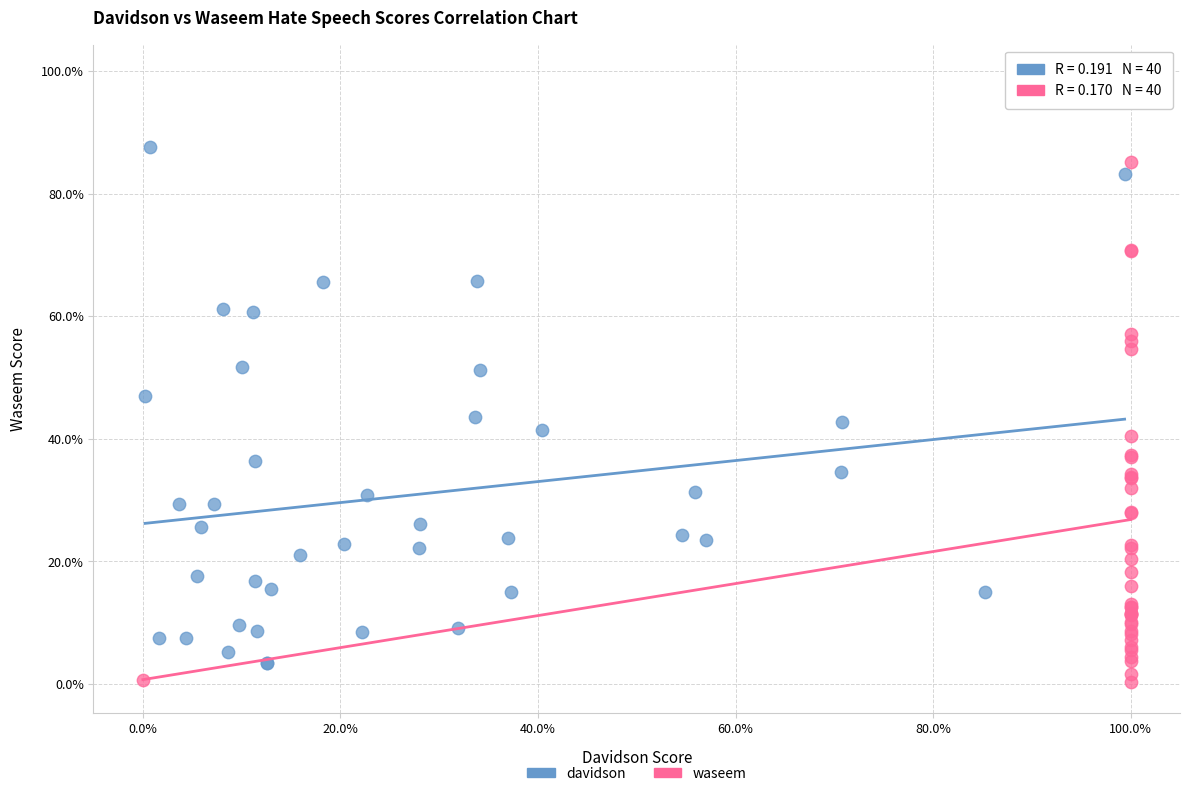

Which series contains the highest Y value?

waseem